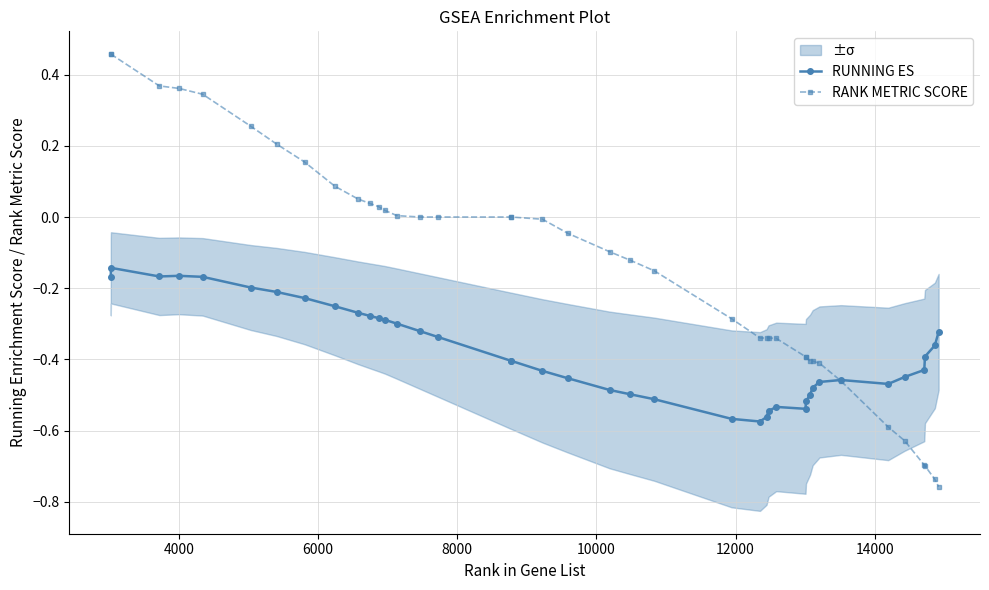

True or false: RUNNING ES has more than 0 points higher than both neighbors.

True